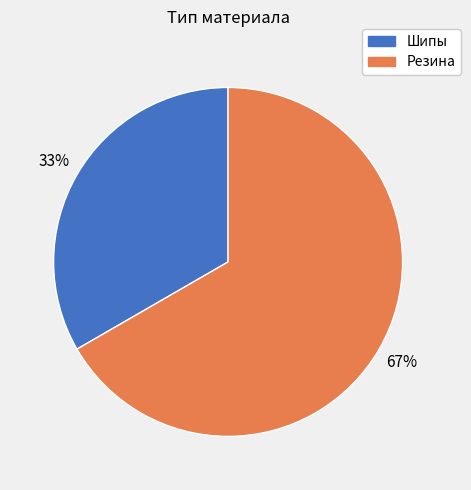

How many slices are in this pie chart?

2